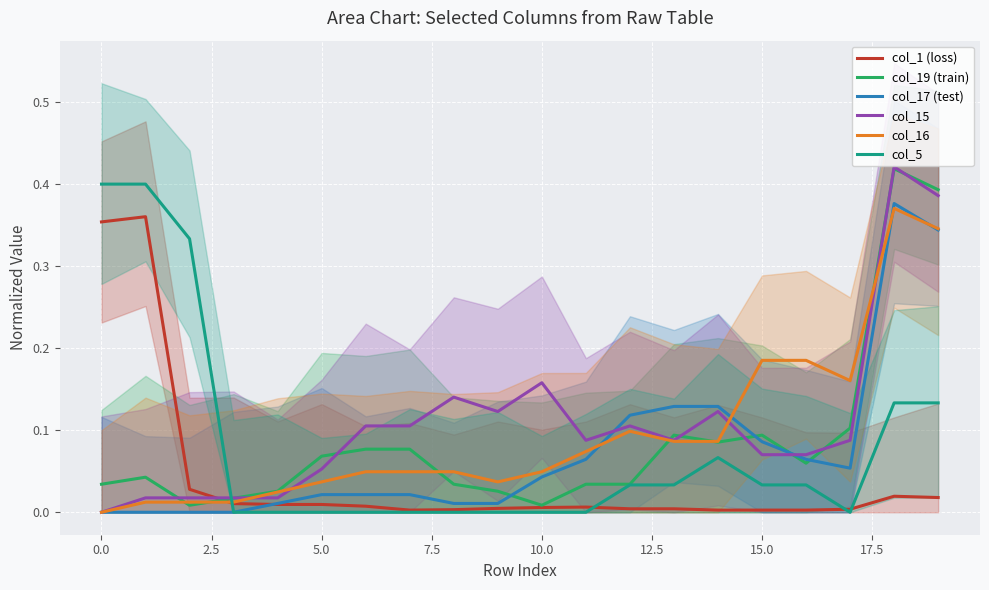

At 11, list the series in order from smallest to largest.

col_5, col_1 (loss), col_19 (train), col_17 (test), col_16, col_15